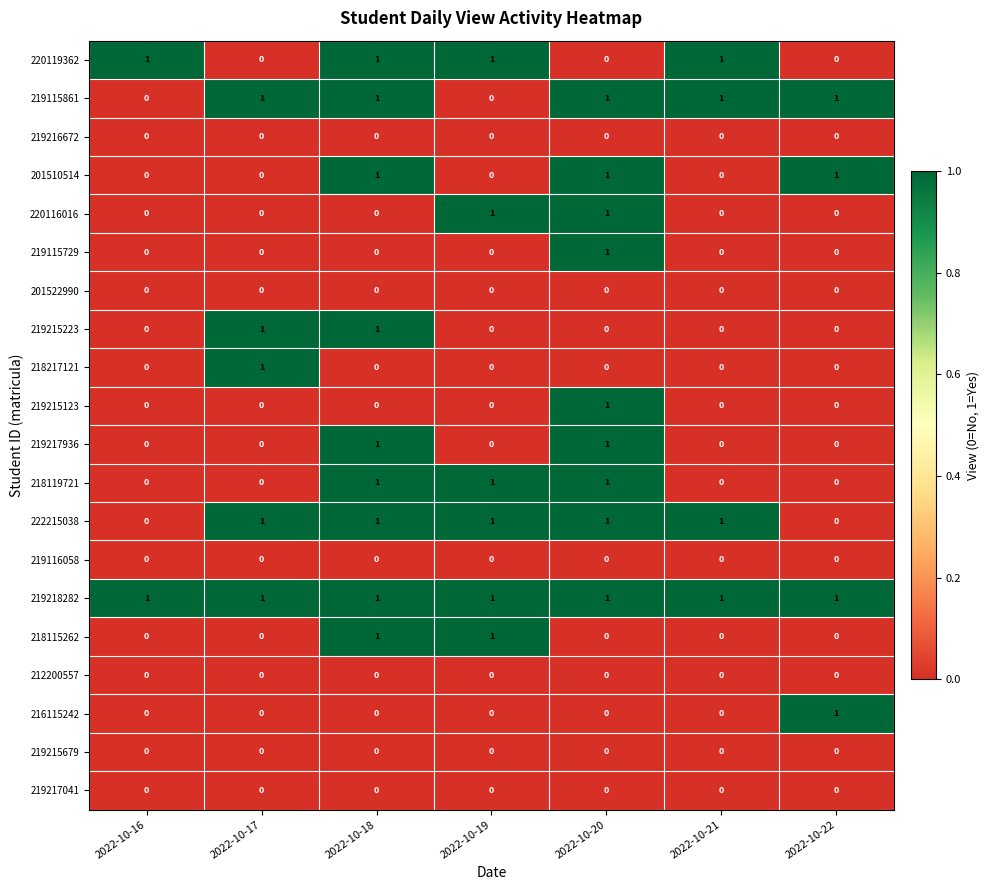

Which series has the largest total across all categories?

219218282